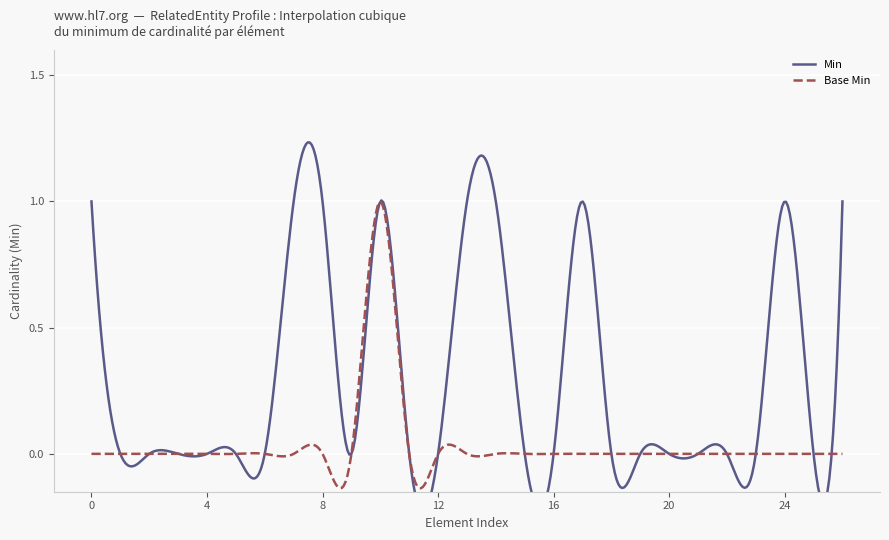

What position from the right is 25?

2